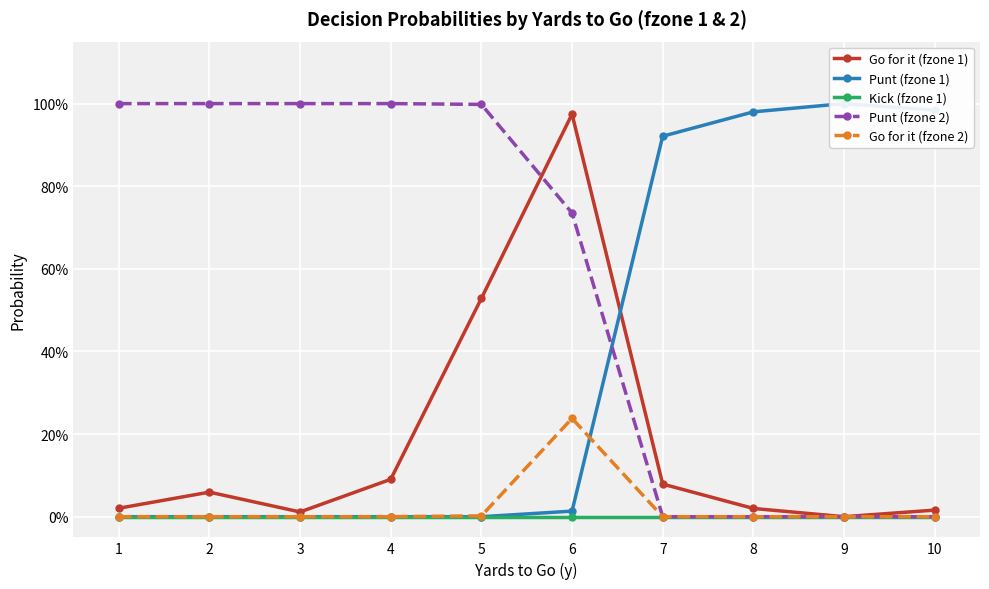

At which label does Punt (fzone 2) reach its minimum?

7